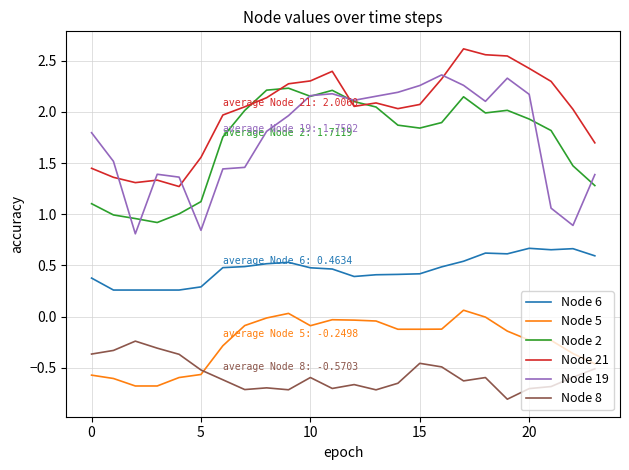

What is the smallest value displayed?

-0.8